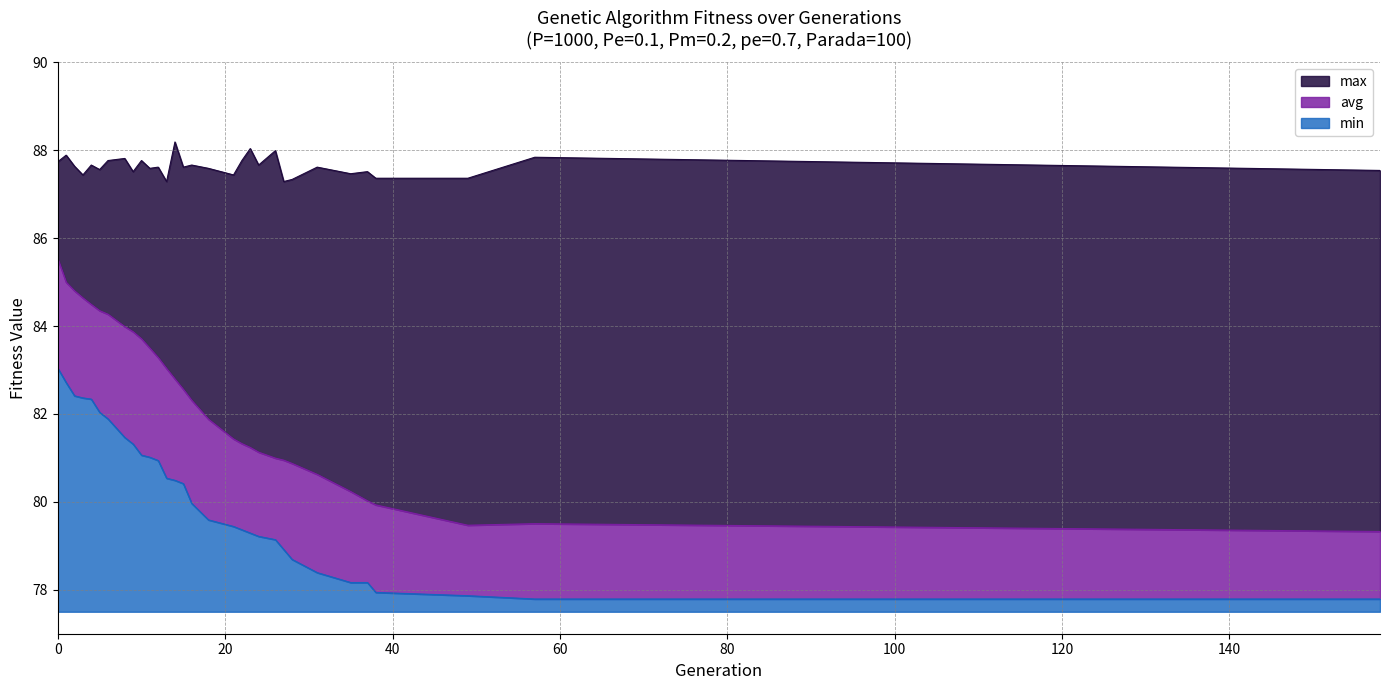

At 8, list the series in order from smallest to largest.

min, avg, max